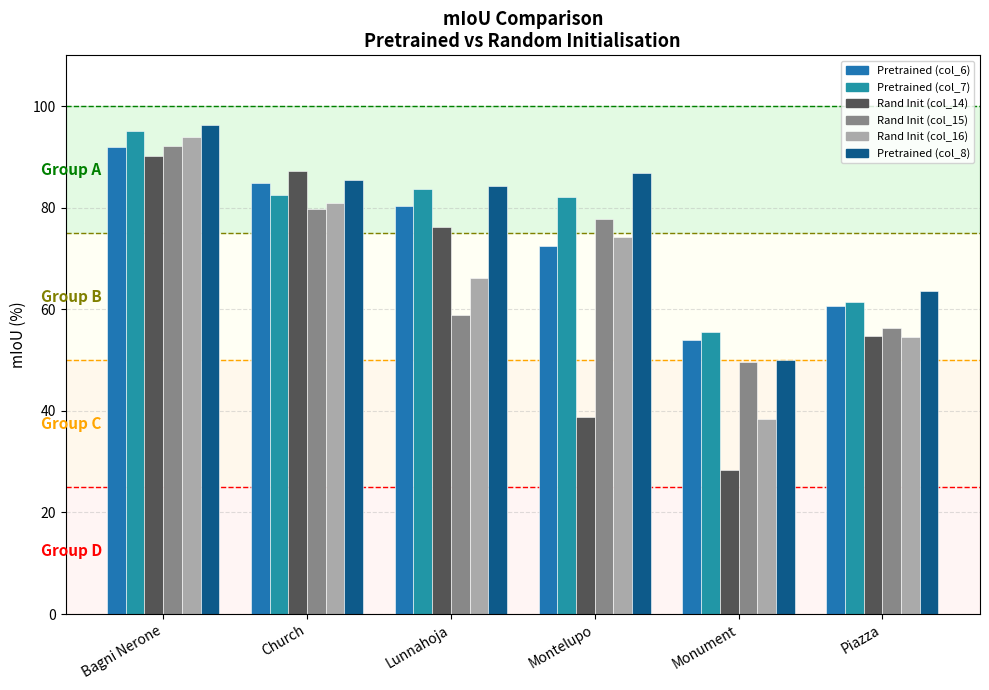

Which series has the largest total across all categories?

Pretrained (col_8)